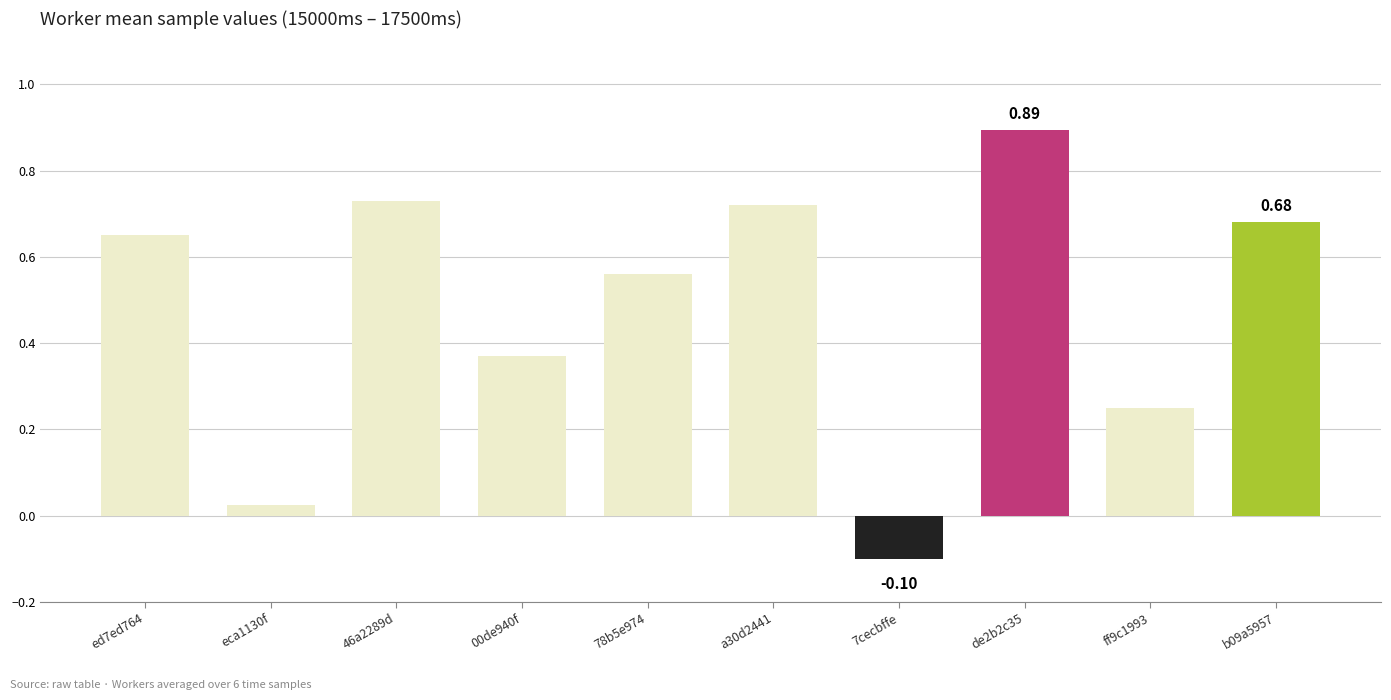

What is the difference between the maximum and minimum values?

1.0